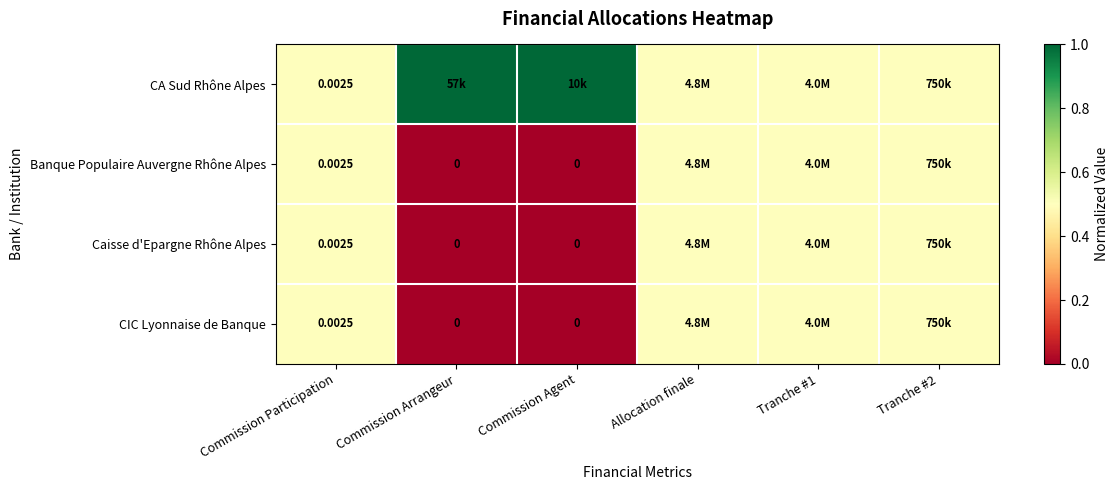

Is the value of Banque Populaire Auvergne Rhône Alpes at Commission Agent greater than the value of CA Sud Rhône Alpes at Commission Participation?

No